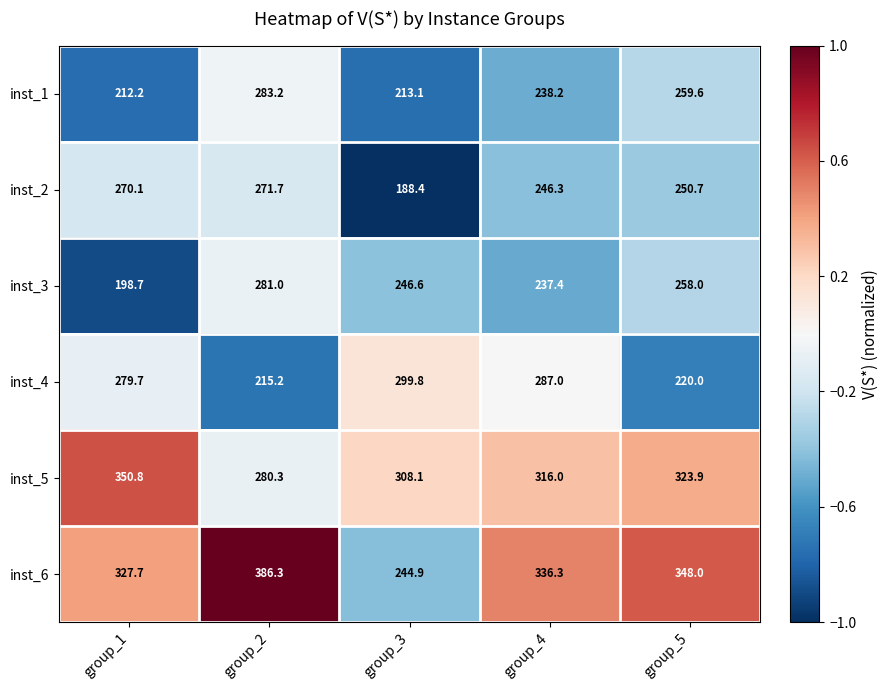

Rank the series by their maximum value, from lowest to highest.

inst_2, inst_3, inst_1, inst_4, inst_5, inst_6